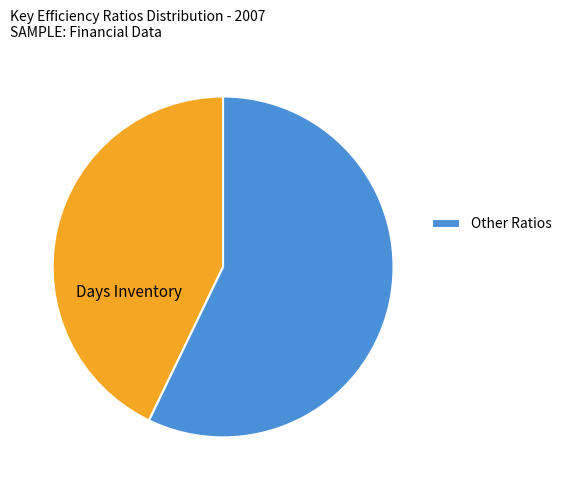

Is there any slice that represents more than half of the pie?

Yes